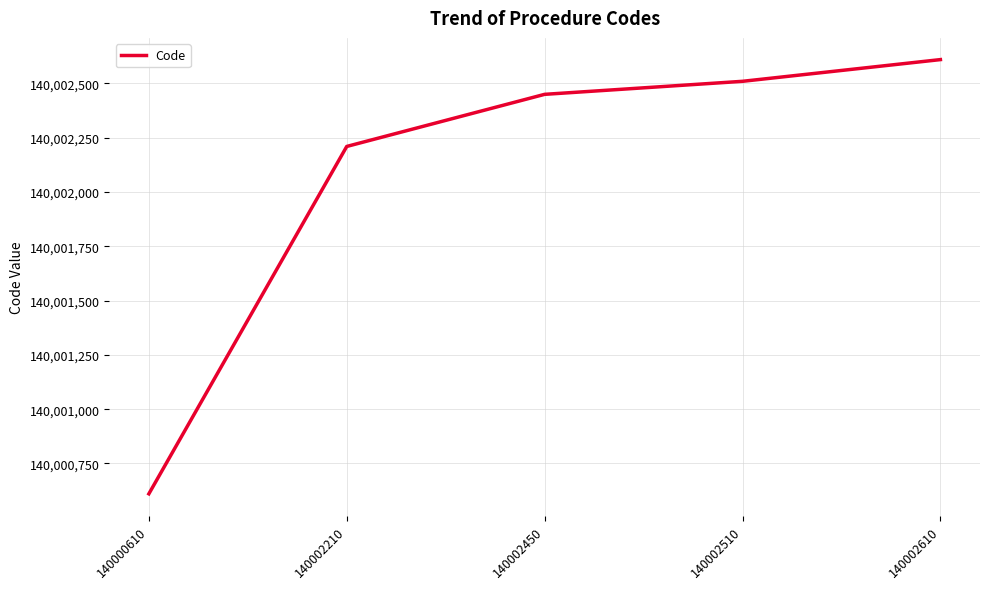

What is the difference between the maximum and minimum values?

2000